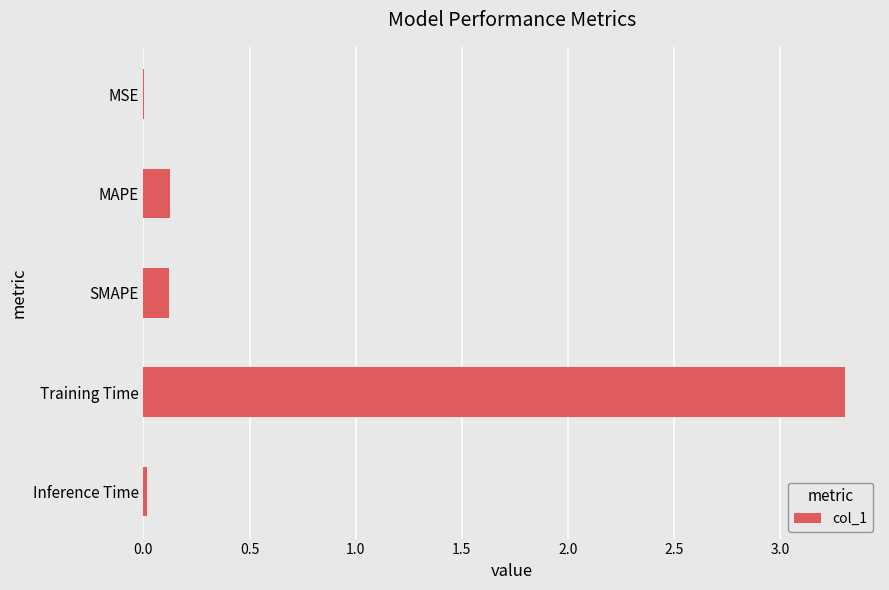

The value at Training Time is 3.3. True or false?

True